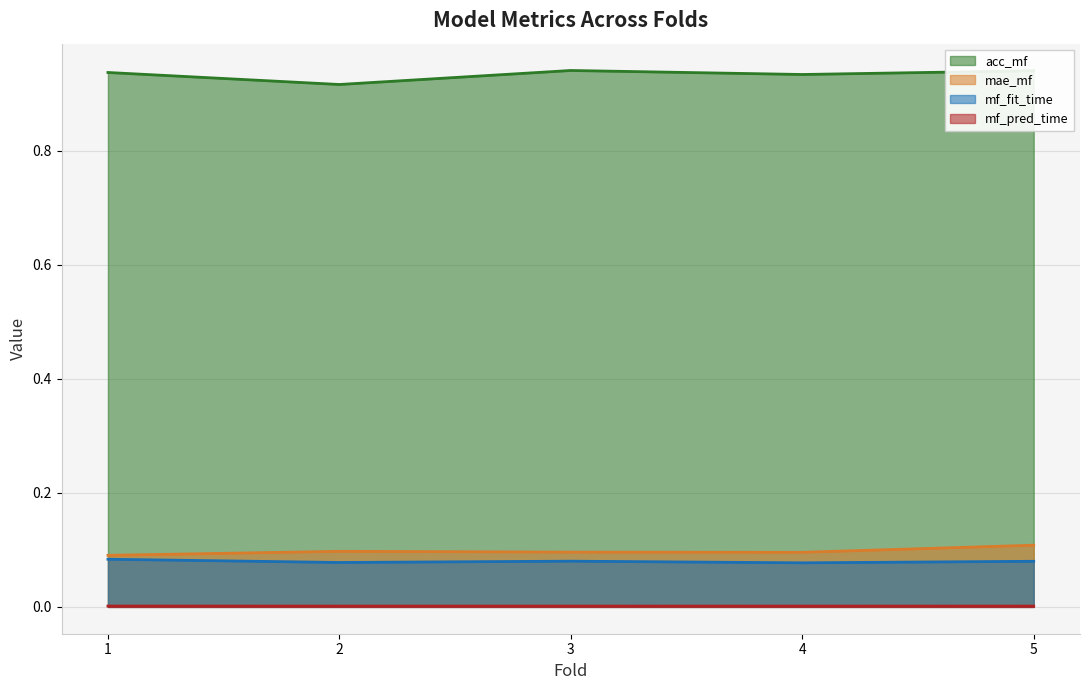

Rank the series at 4 from lowest to highest value.

mf_pred_time, mf_fit_time, mae_mf, acc_mf